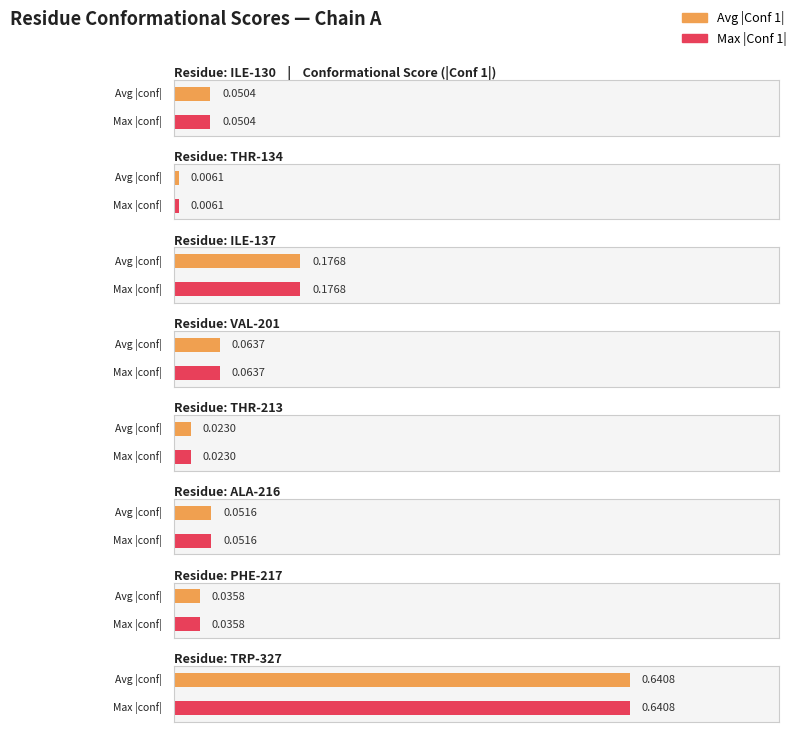

Is it true that Conf 1(Input) equals -0.1 at VAL-201?

False